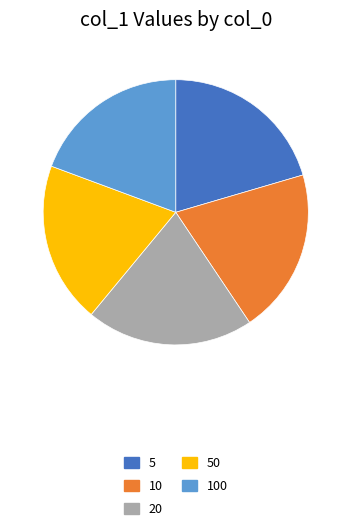

Do 5 and 50 together represent more than half of the pie?

No